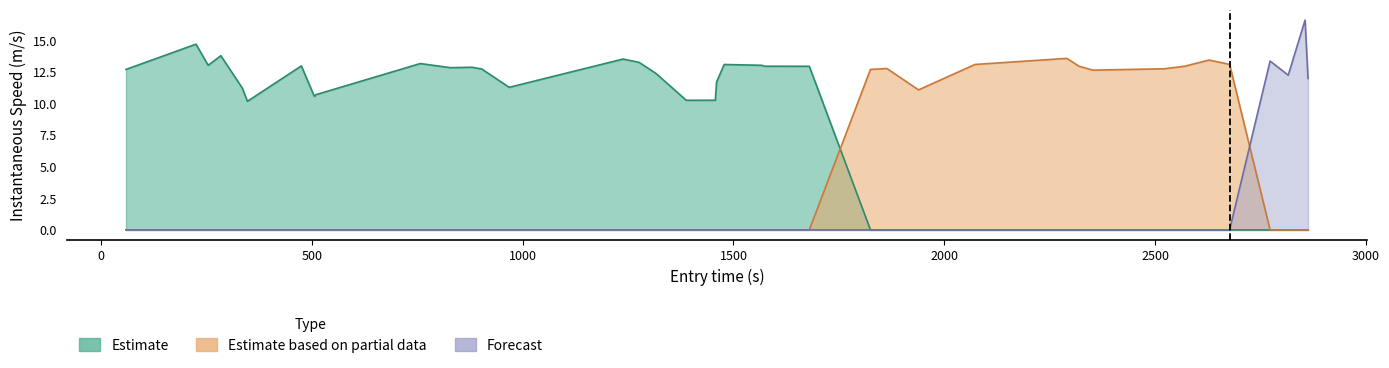

Read the Estimate value at 475.

13.0